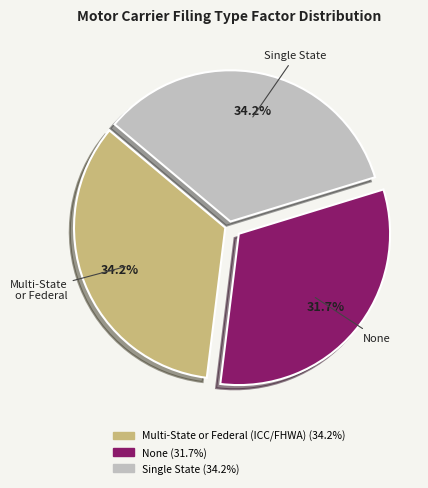

What percentage do Multi-State or Federal (ICC/FHWA) and Single State together represent?

68.3%